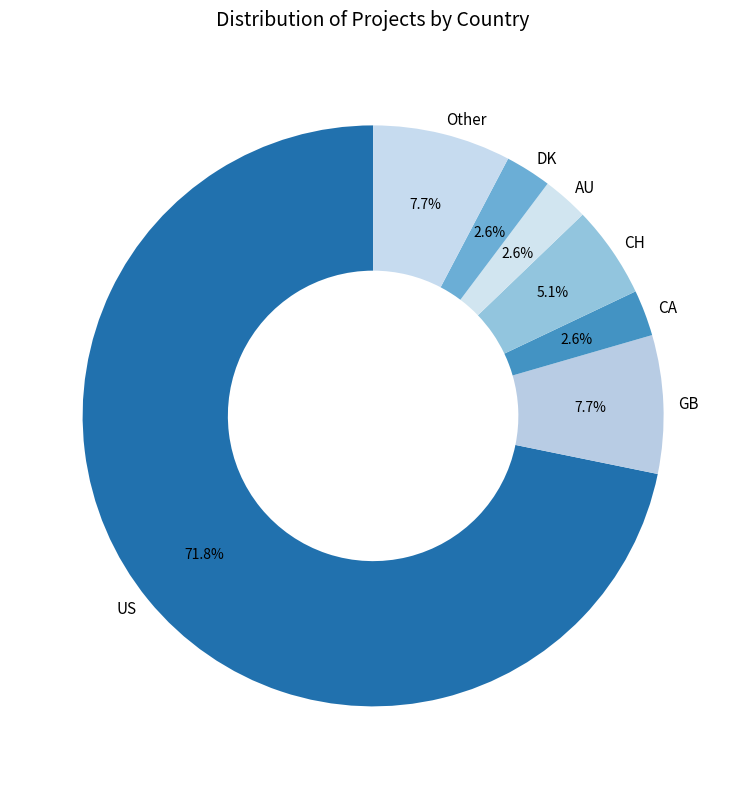

Which slice is the largest?

US